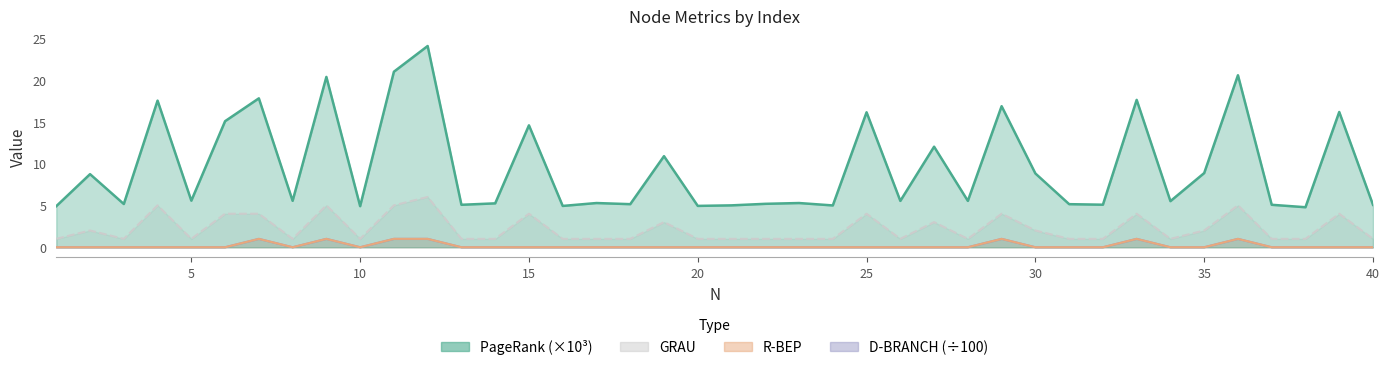

Which series has the largest range (max minus min)?

PageRank